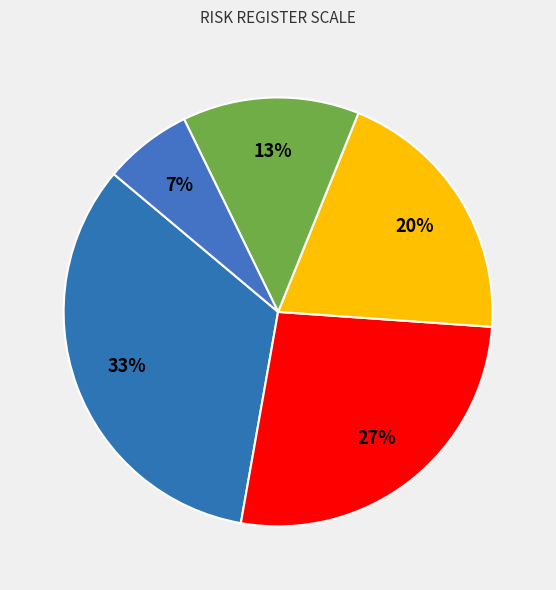

How many segments does this pie chart have?

5